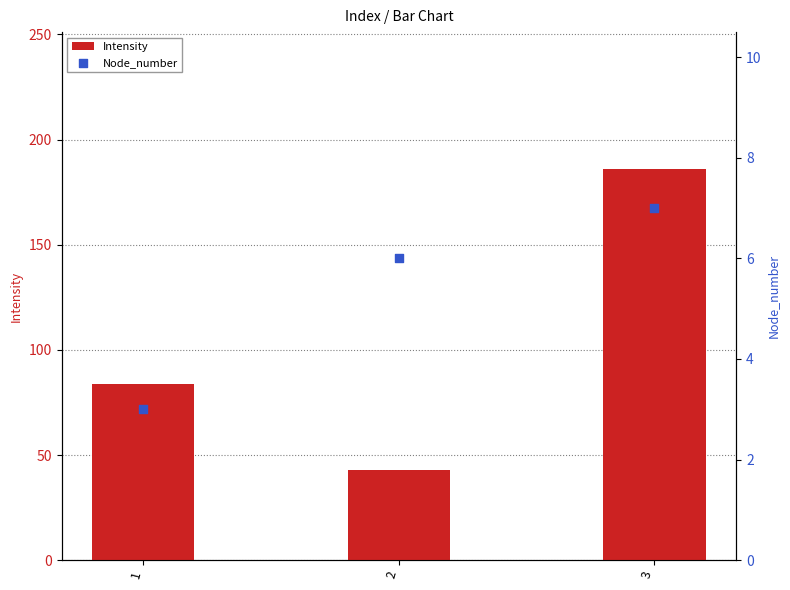

Which series contains the highest Y value?

Intensity